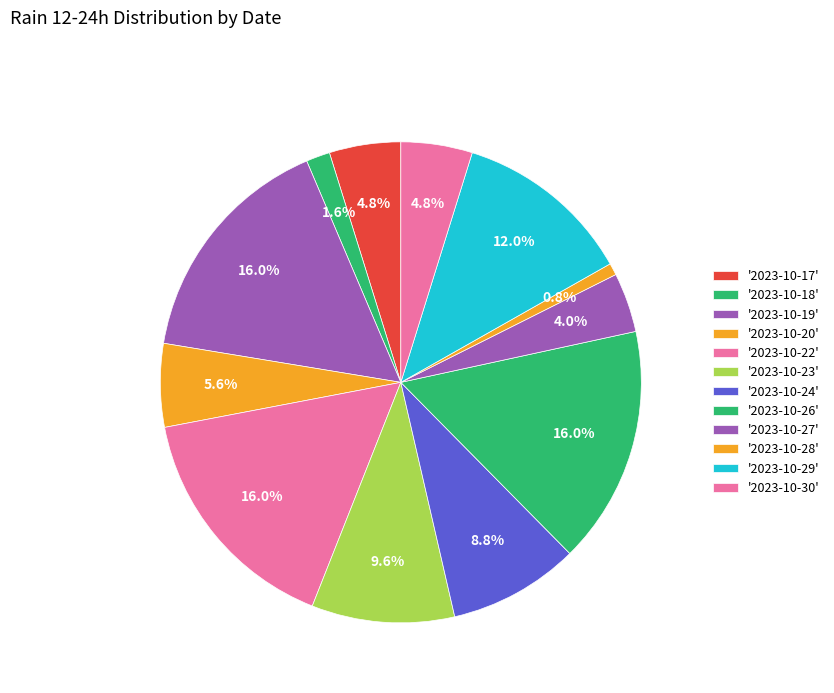

How many slices are in this pie chart?

12